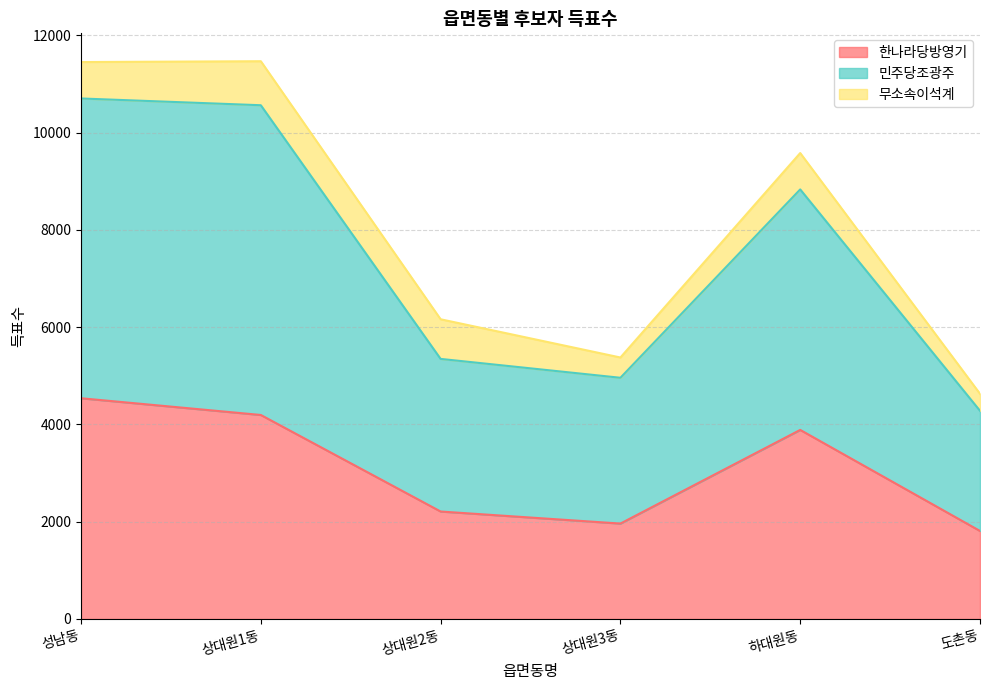

What is the total value across all series at 상대원1동?

11469